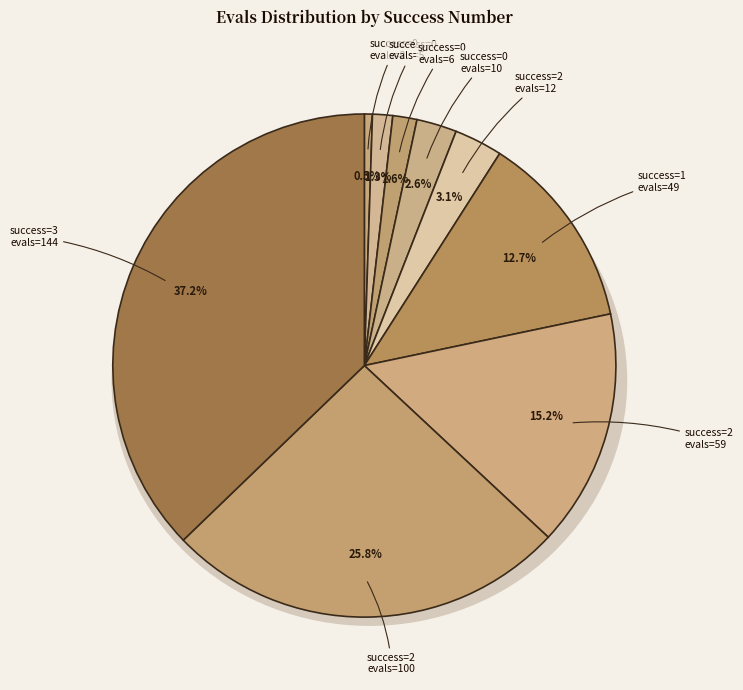

To the nearest percent, what is the combined percentage of 2 (evals=59) and 0 (evals=2)?

16%